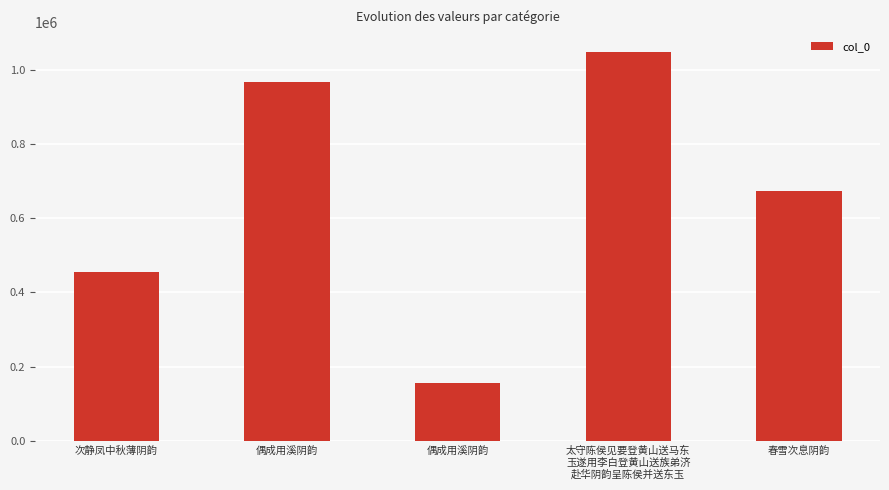

How many bars are there in total?

5